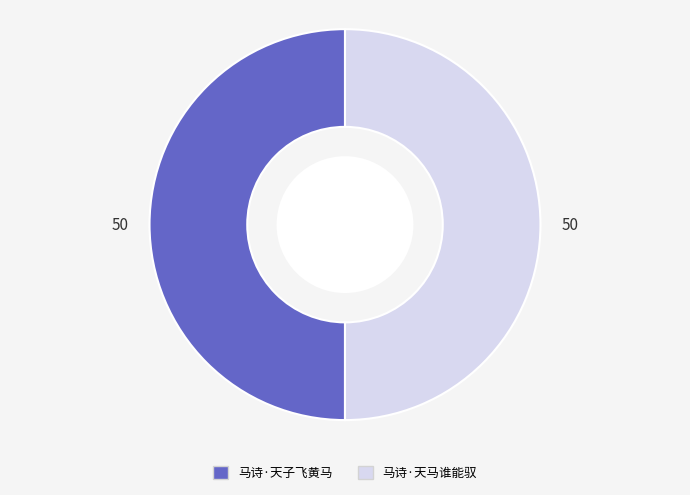

Is the sum of 马诗·天马谁能驭 and 马诗·天子飞黄马 greater than half?

Yes